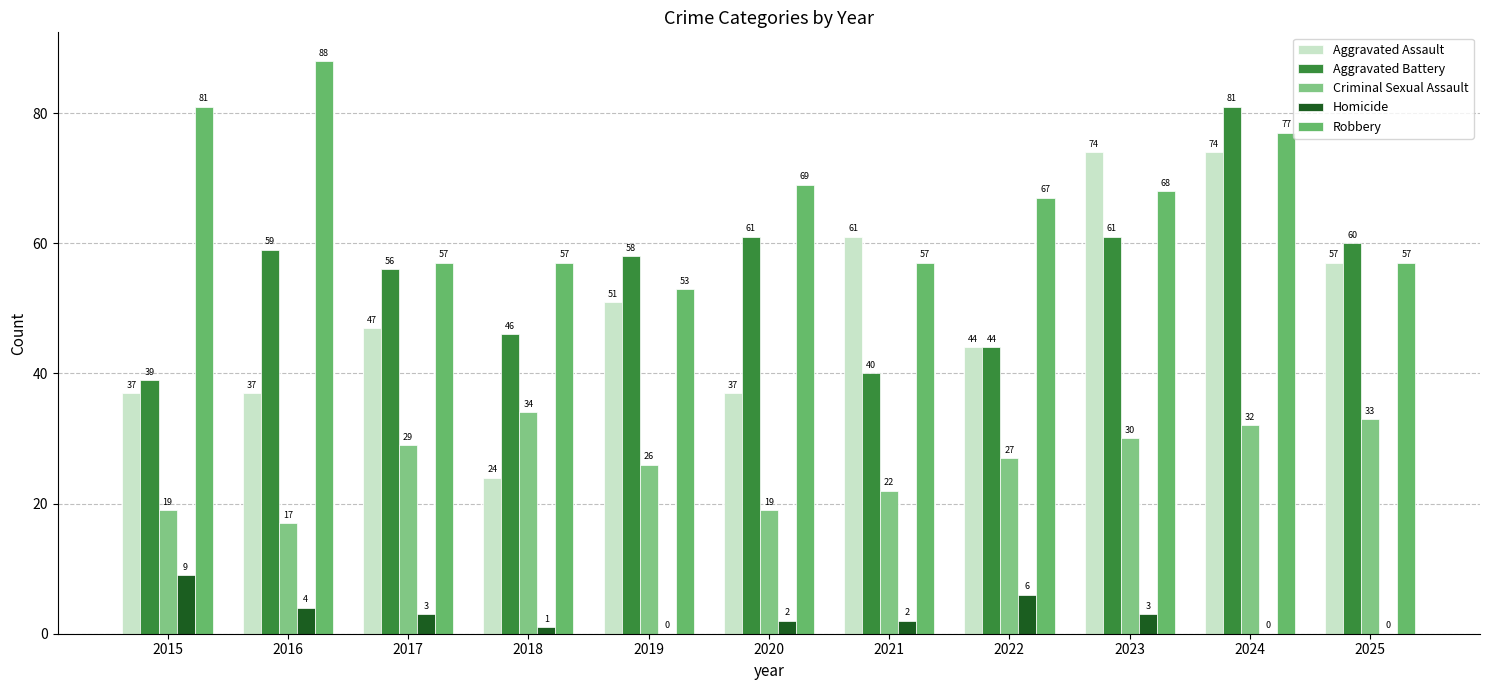

How many groups of bars are there?

11